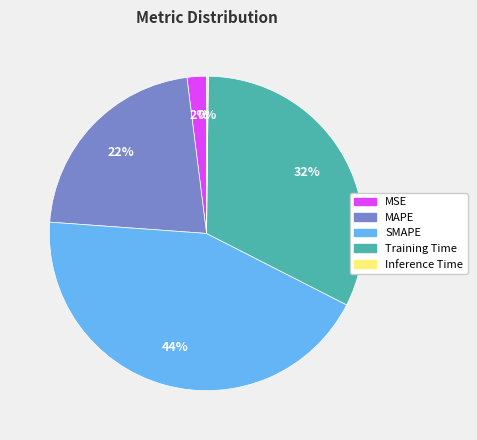

What is the ratio of the value at SMAPE to the value at MAPE?

2.0